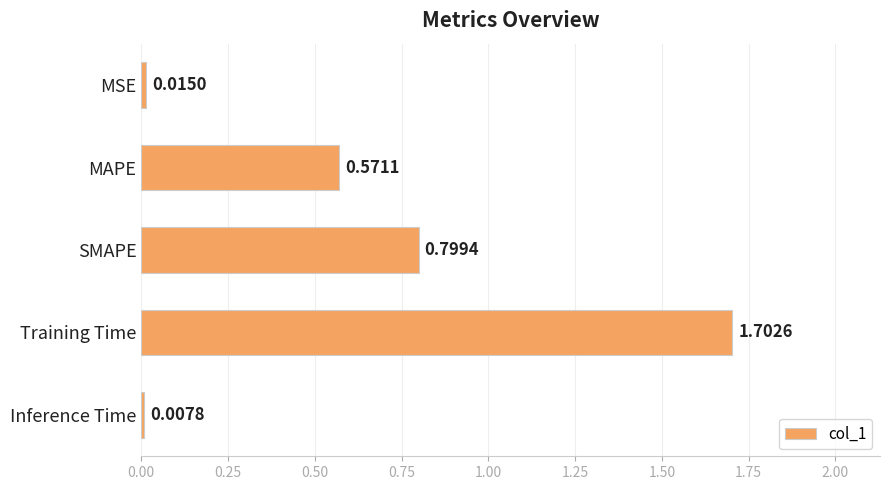

What is the label of the 3rd bar from the top?

SMAPE